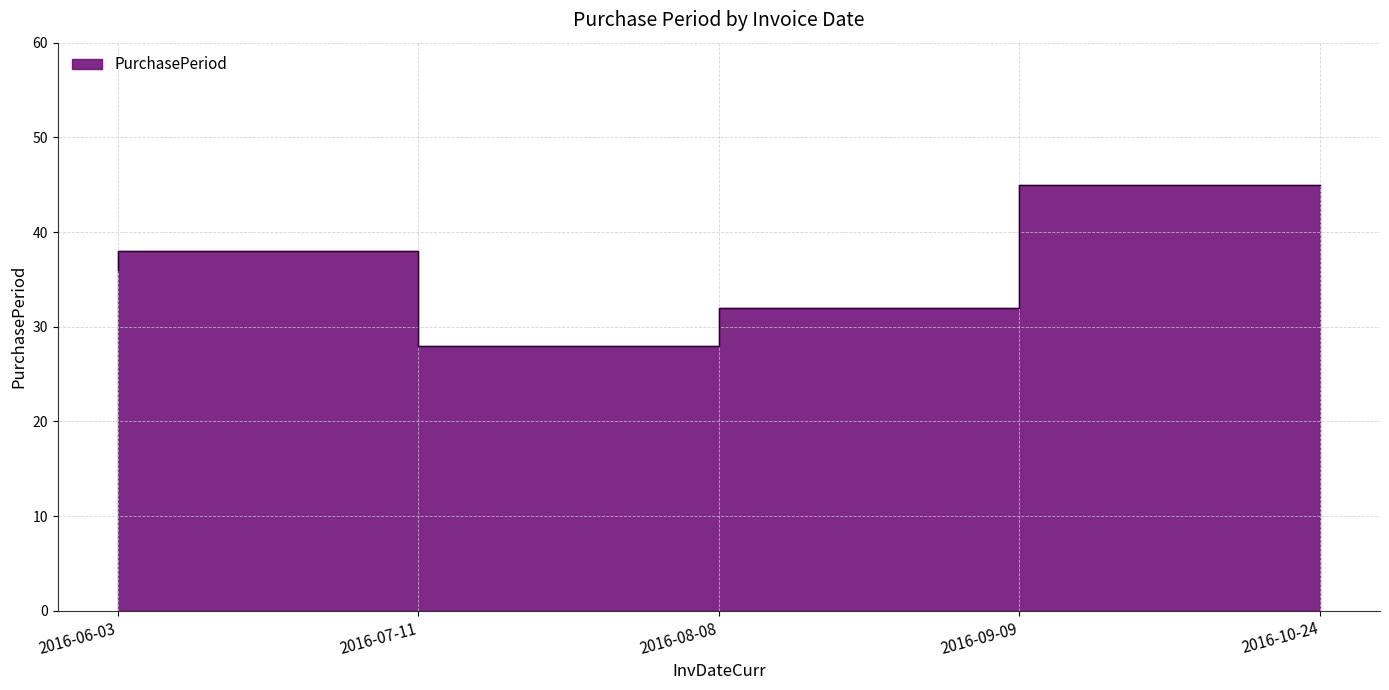

What is the maximum value shown in the chart?

45